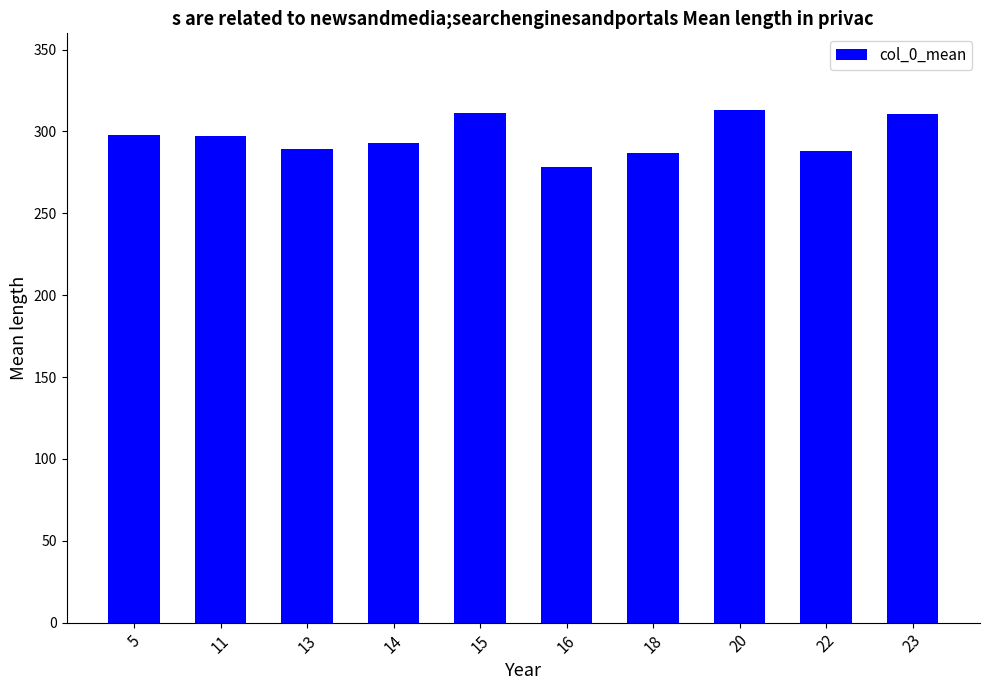

The value at 15 is 204.2. True or false?

False